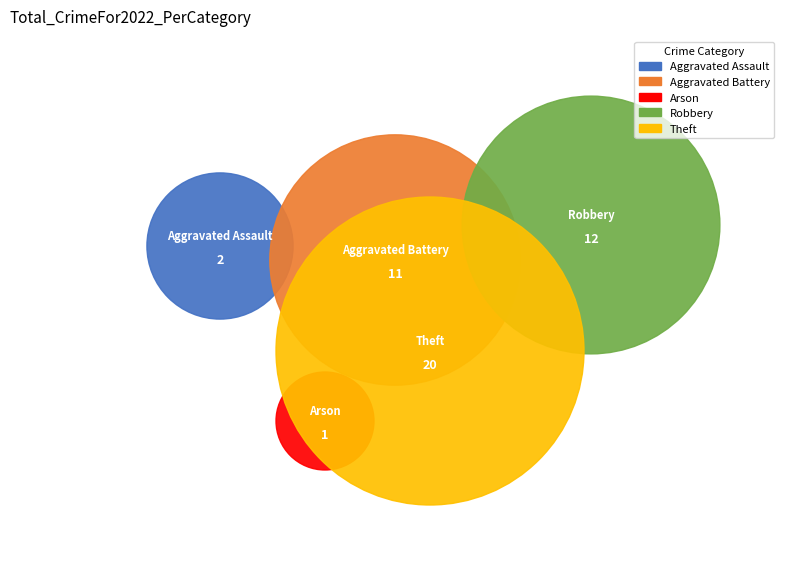

Combined, what portion of the pie is Aggravated Assault and Arson?

6.5%